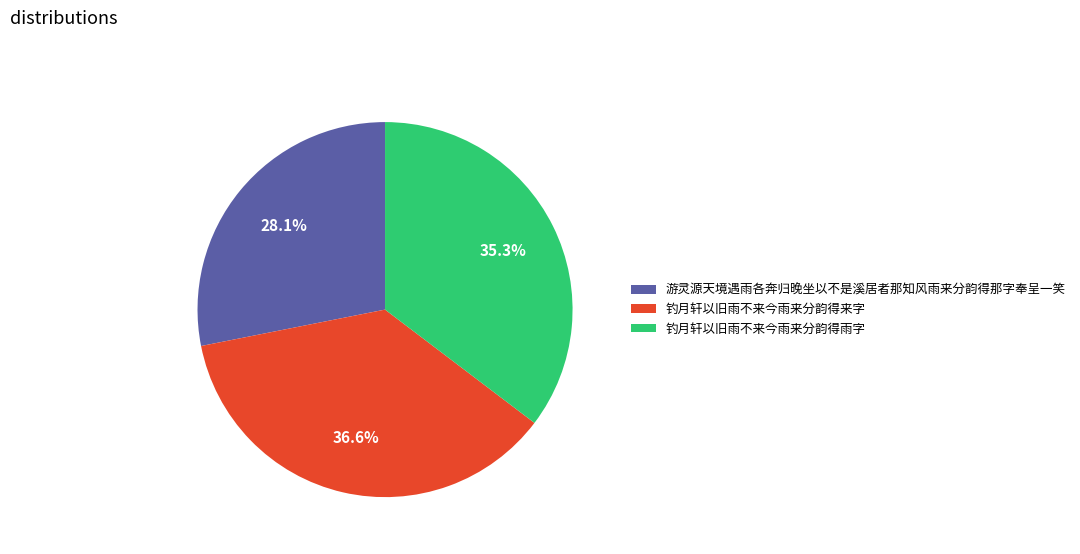

The 钓月轩以旧雨不来今雨来分韵得来字 slice represents 45% of the pie. True or false?

False